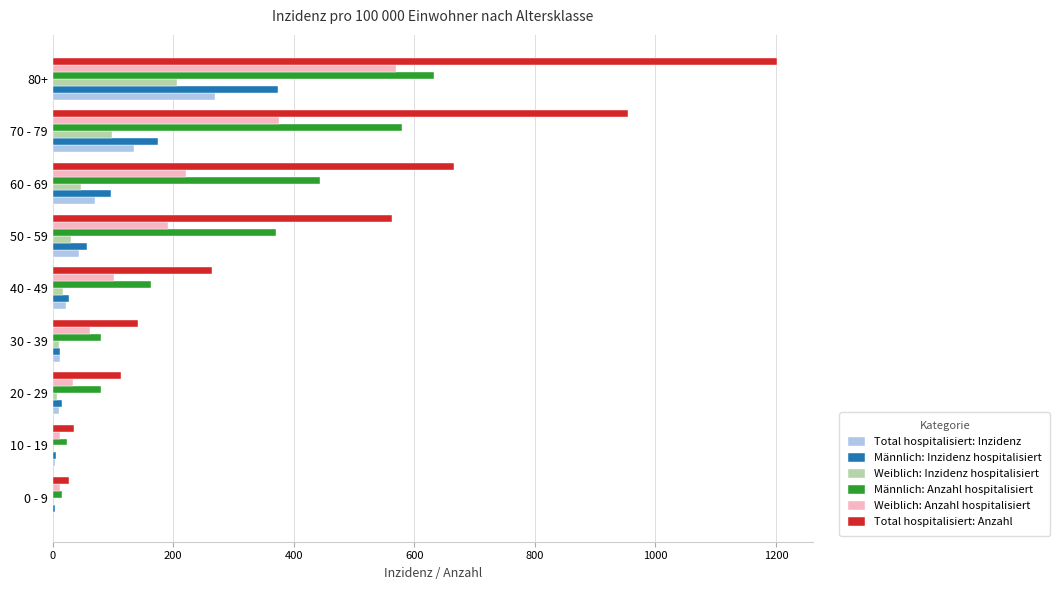

What is the maximum value for Weiblich: Anzahl hospitalisiert?

569.0